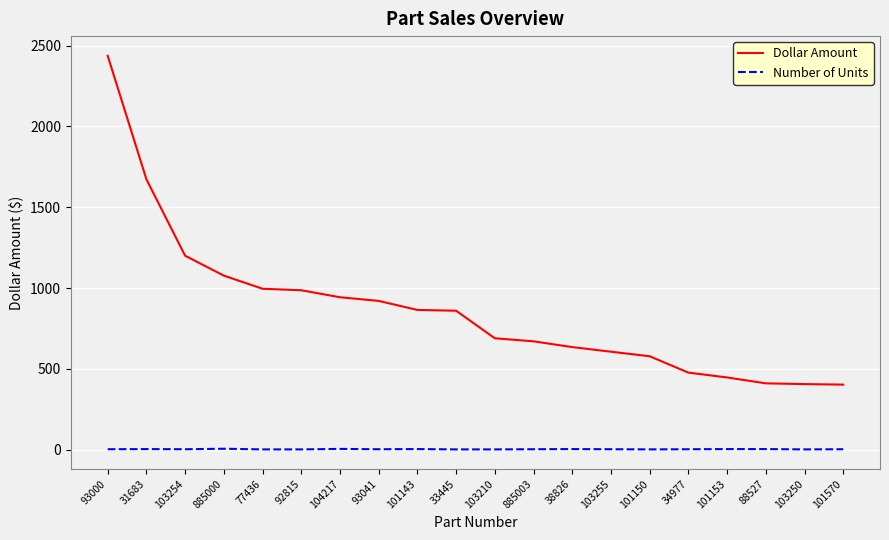

What is the total value across all series at 101150?

578.6